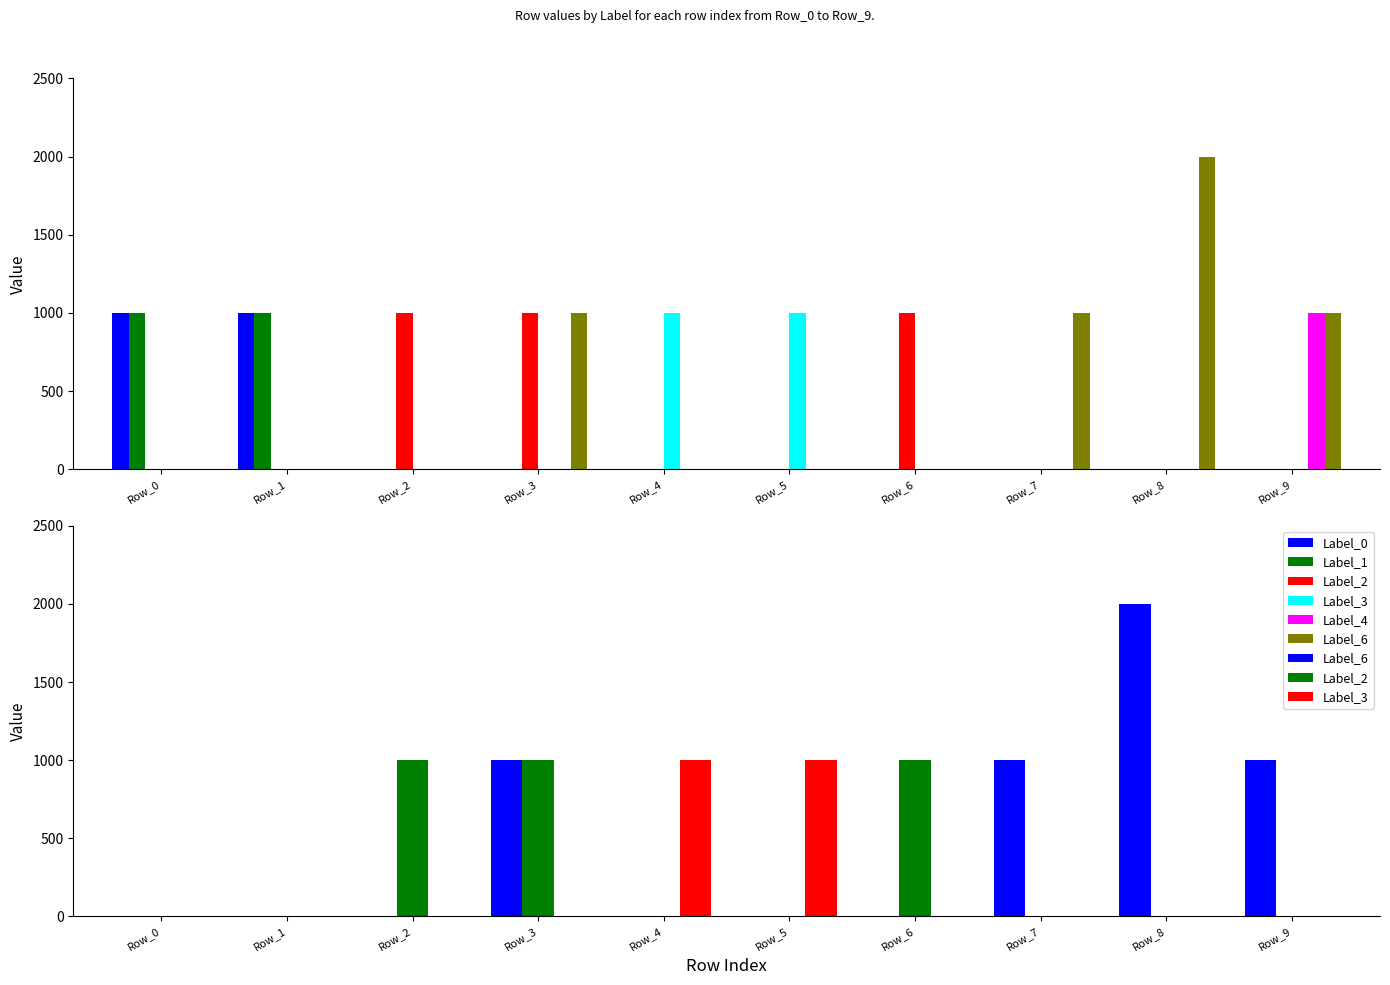

Rank the series by their maximum value, from highest to lowest.

Label_6, Label_0, Label_1, Label_2, Label_3, Label_4